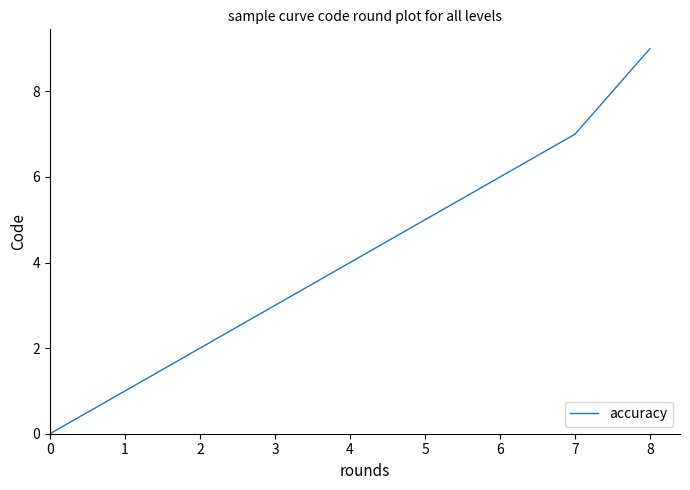

Reading left to right, transcribe all the data shown in this chart.

0=0	1=1	2=2	3=3	4=4	5=5	6=6	7=7	8=9